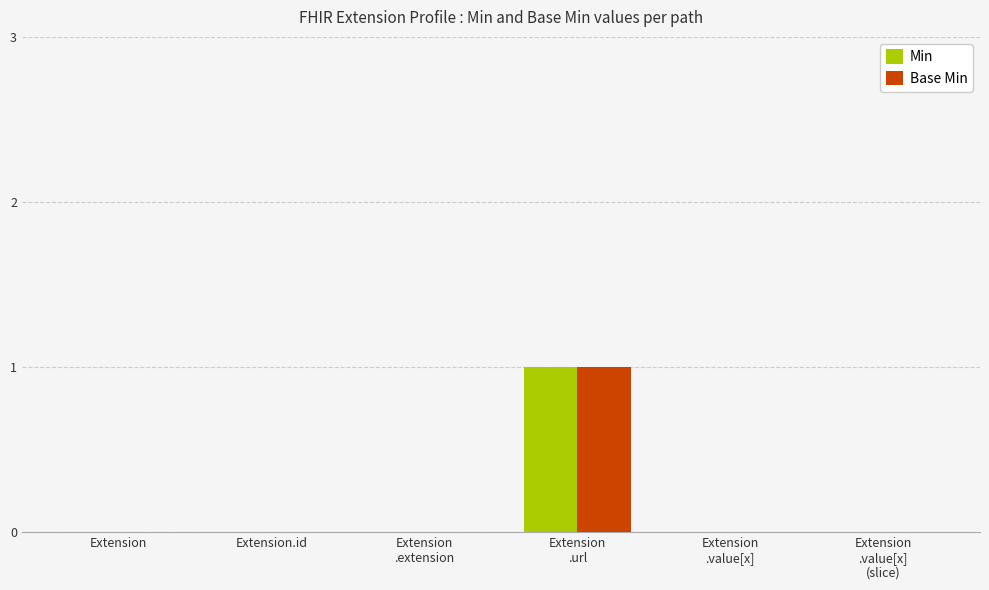

True or false: Base Min has a value of 2 at Extension
.url.

False